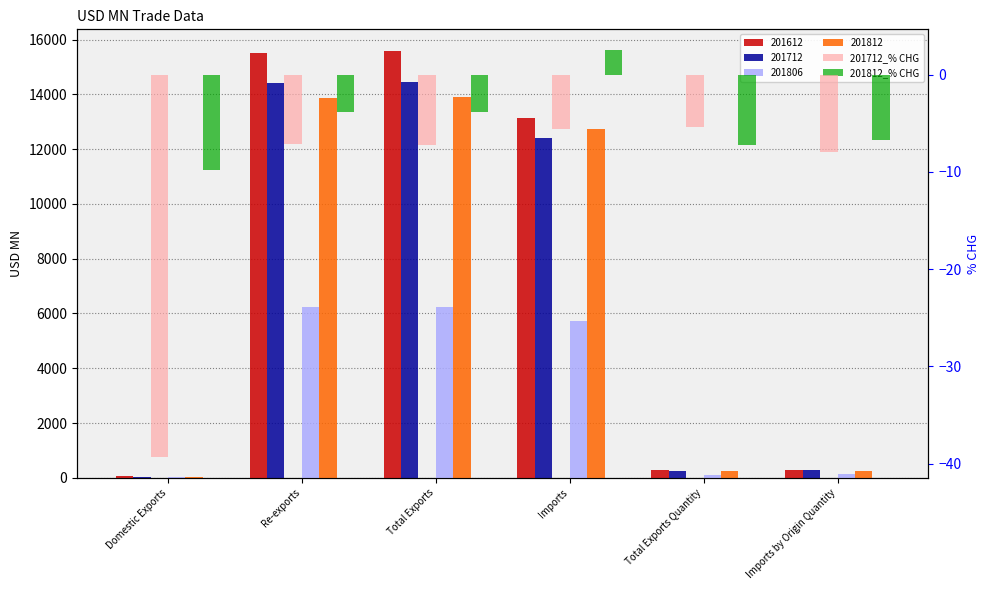

What is the label of the 6th bar from the right?

Domestic Exports